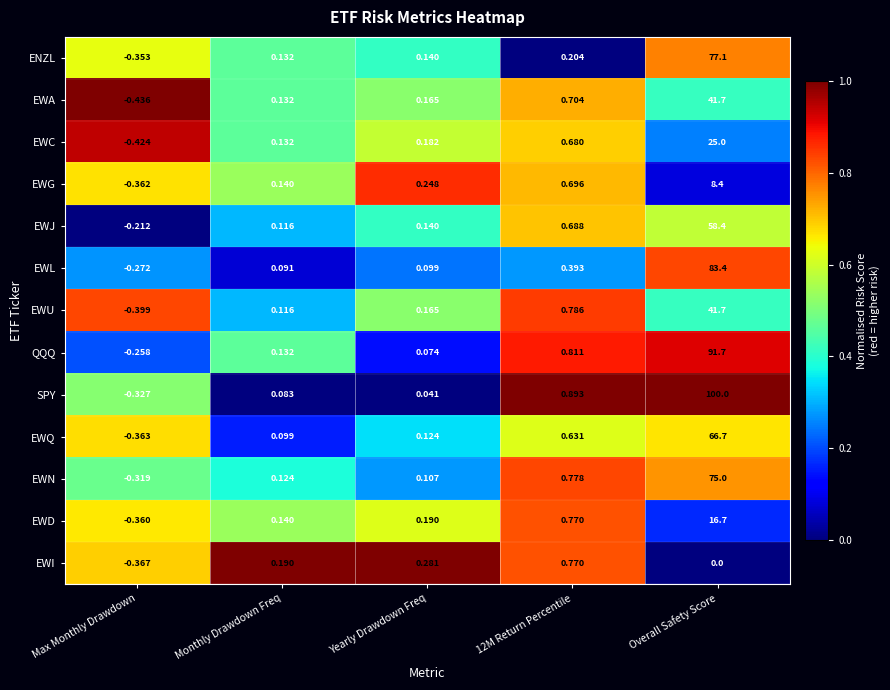

At how many categories does at least one series exceed 0?

4